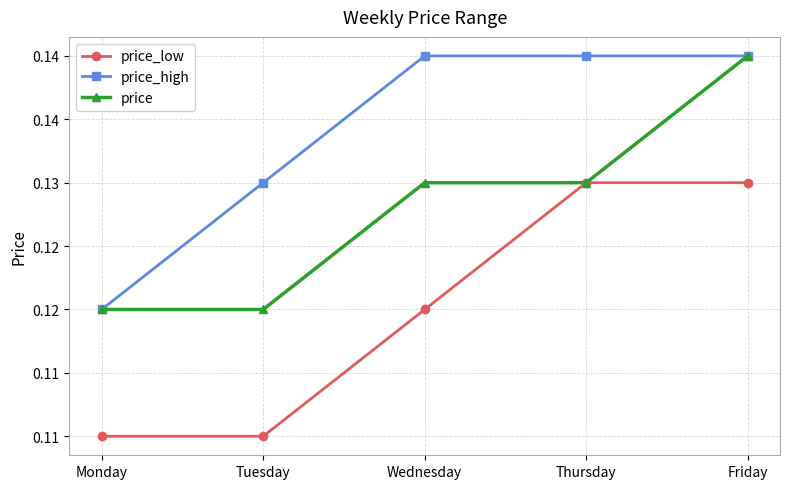

Reading left to right, extract all data points from this chart.

price_low: 0.1	0.1	0.1	0.1	0.1
price_high: 0.1	0.1	0.1	0.1	0.1
price: 0.1	0.1	0.1	0.1	0.1